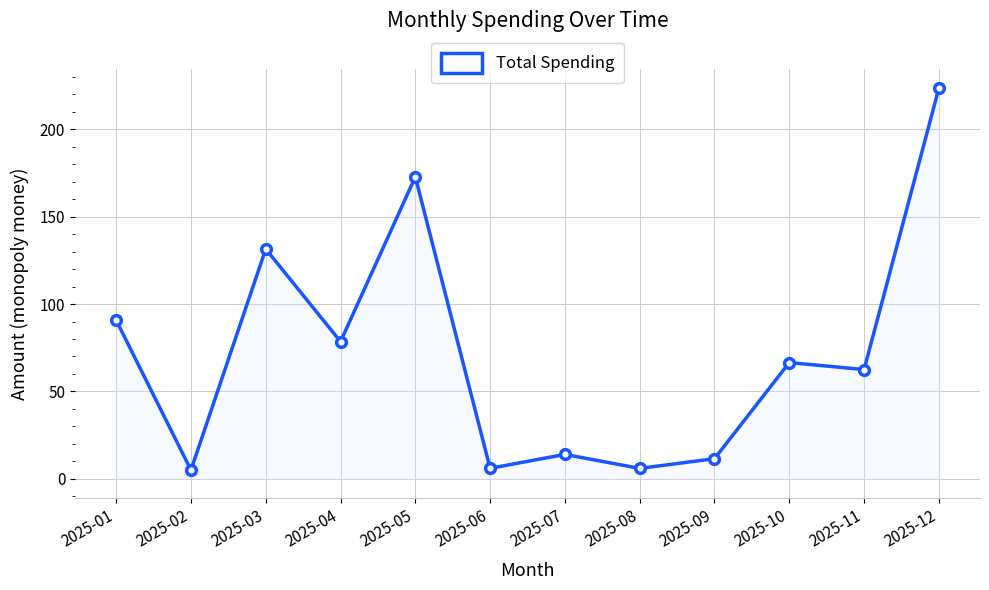

Is it true that the value at 2025-05 is 54.0?

False